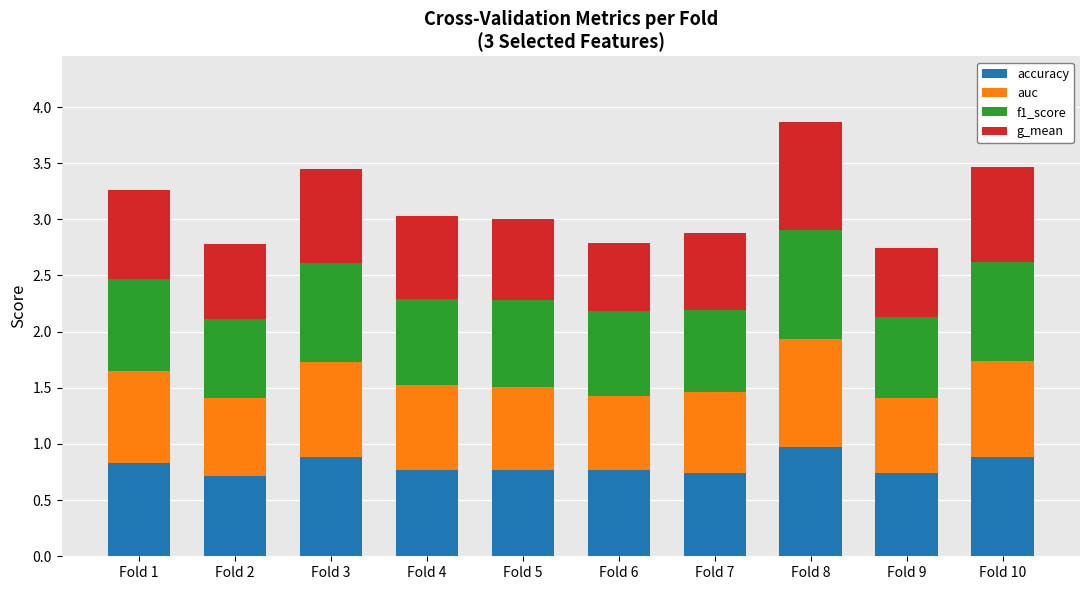

What is the total value across all series at Fold 9?

2.7